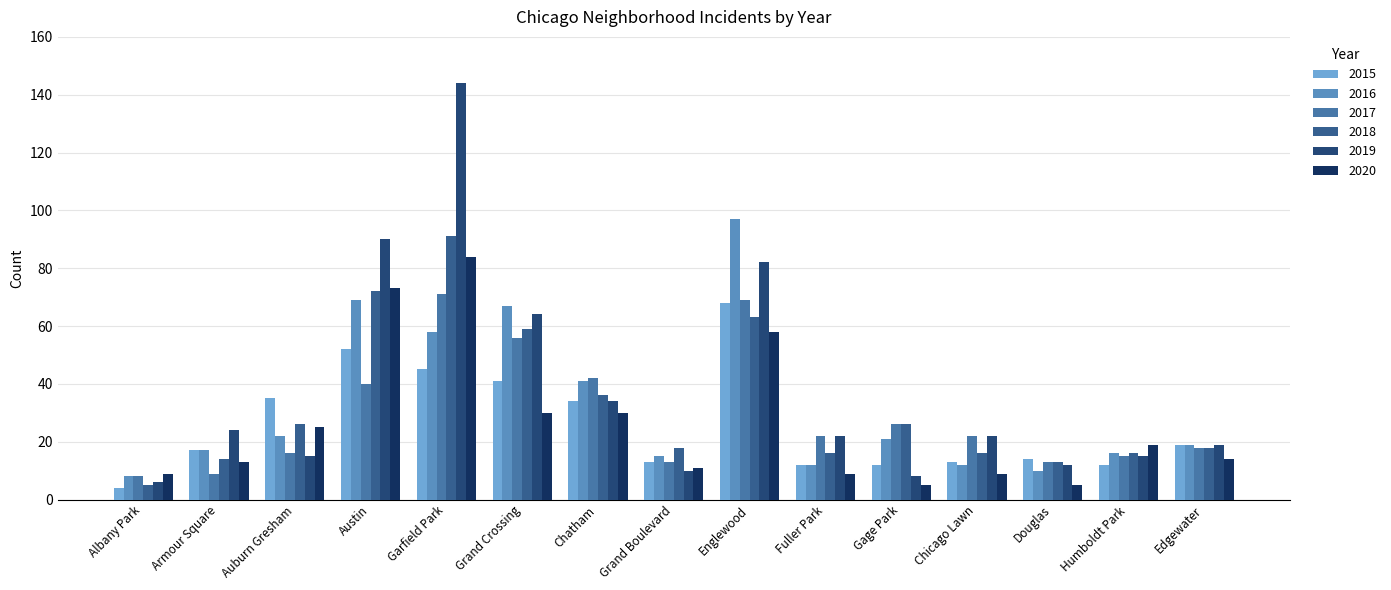

How many data points in 2020 are less than 14?

7